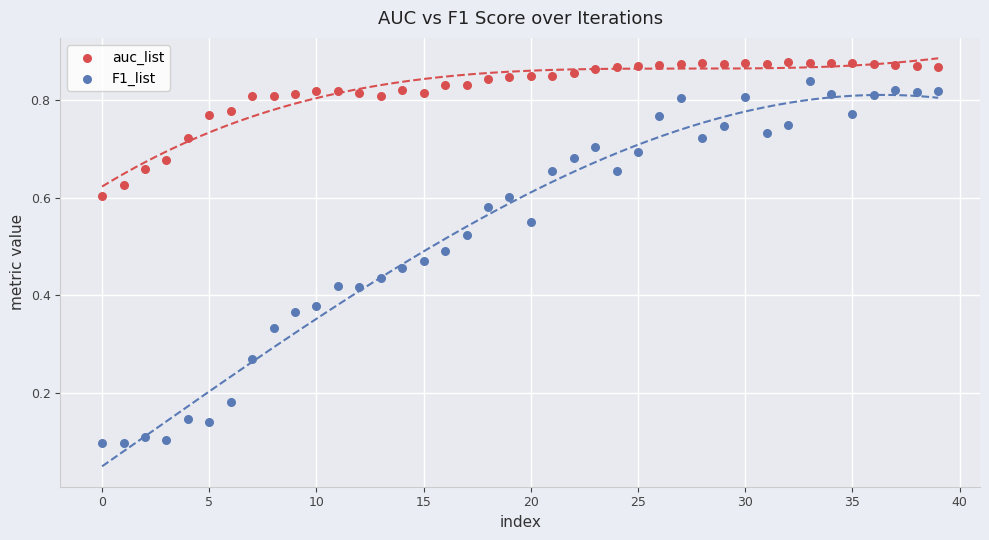

Which series reaches the maximum Y coordinate?

auc_list